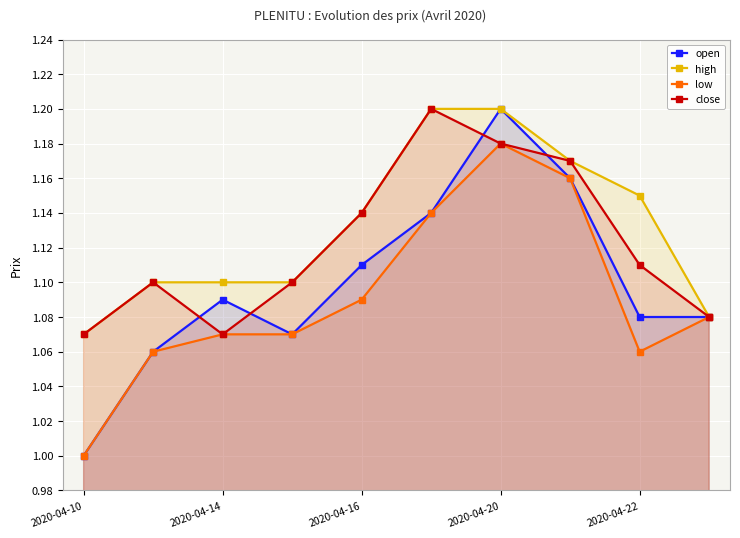

At 2020-04-22, list the series in order from largest to smallest.

high, close, open, low